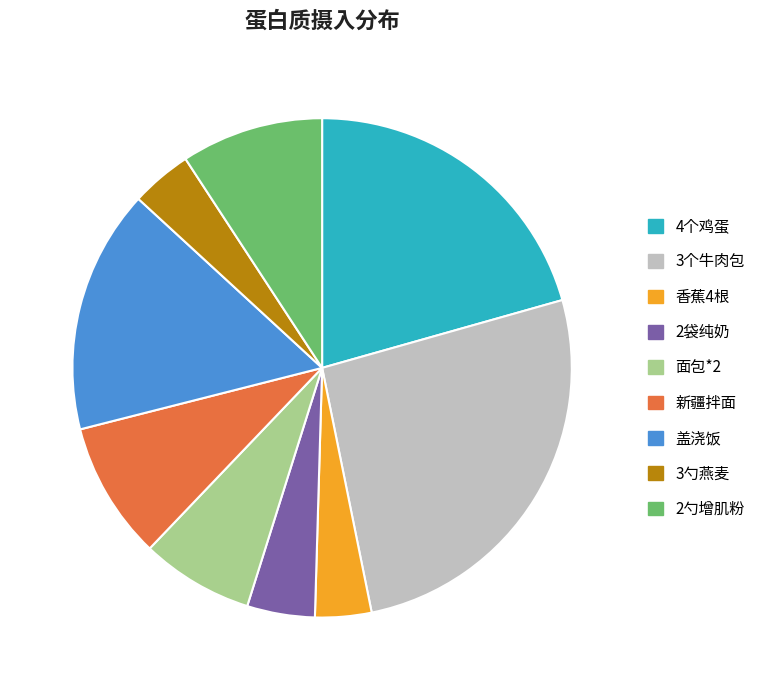

True or false: 盖浇饭 accounts for 16% of the total.

True